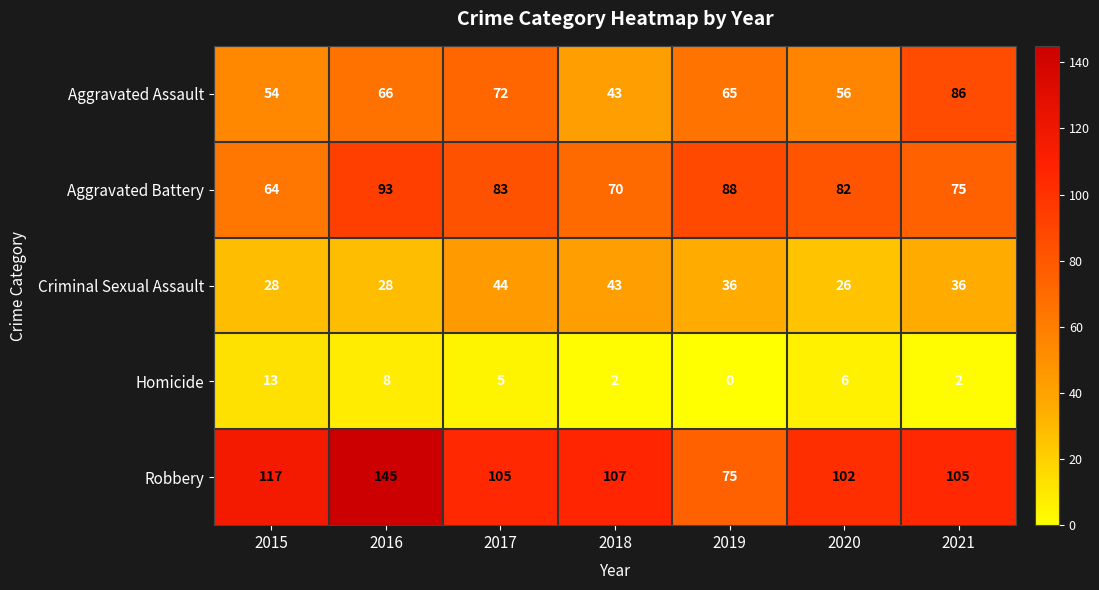

At which label does Aggravated Assault reach its minimum?

2018